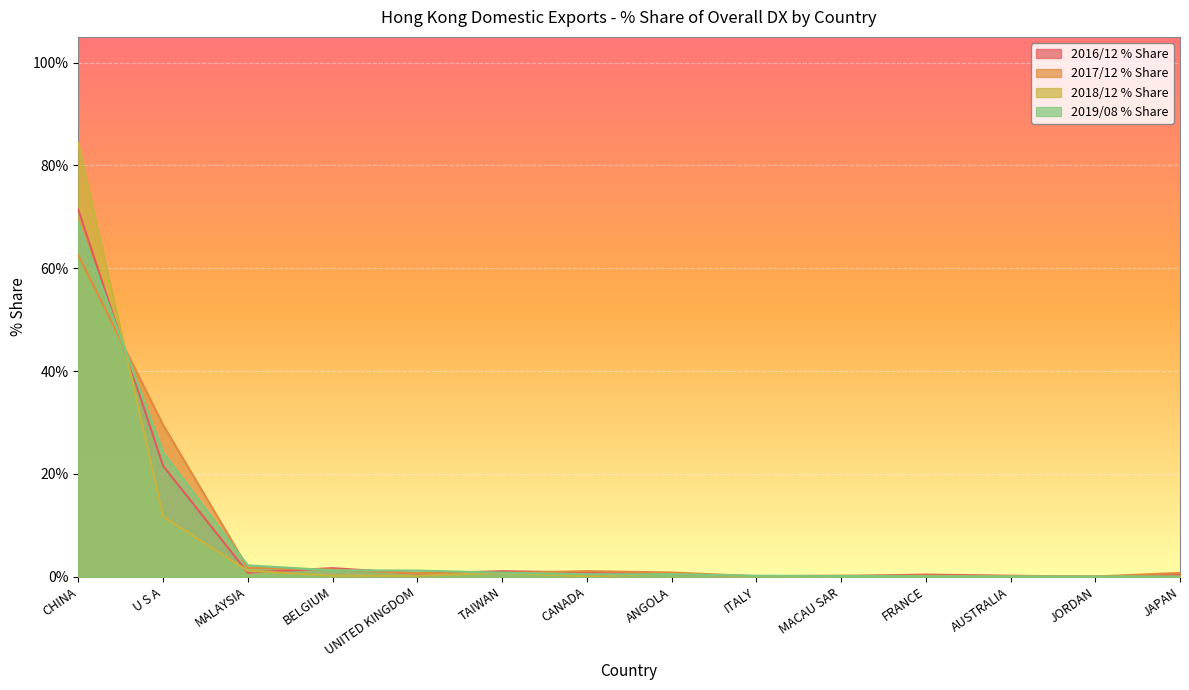

At which category does the chart reach its peak across all series?

CHINA